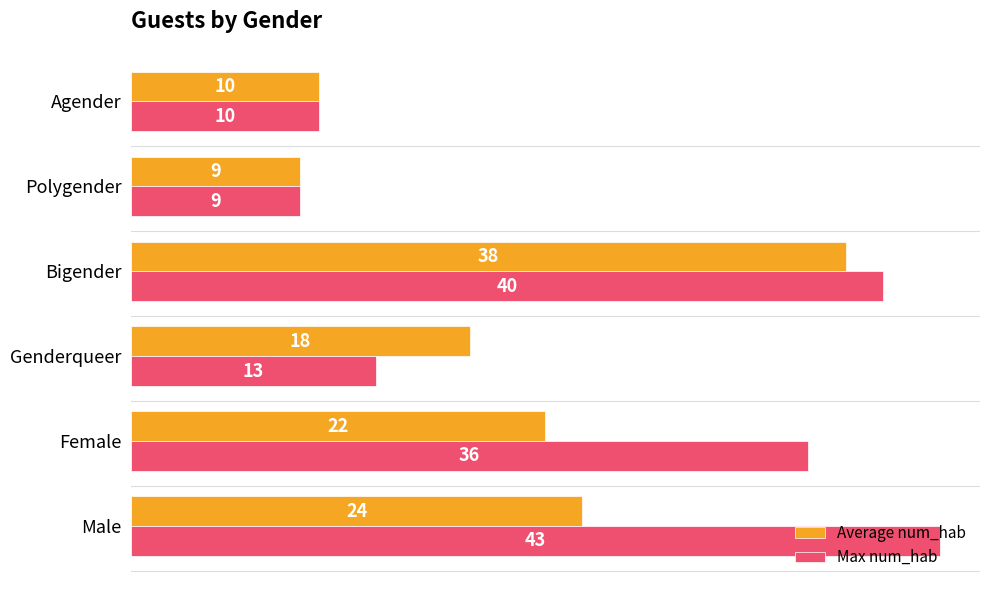

List the series in order of their overall mean, highest first.

Max num_hab, Average num_hab